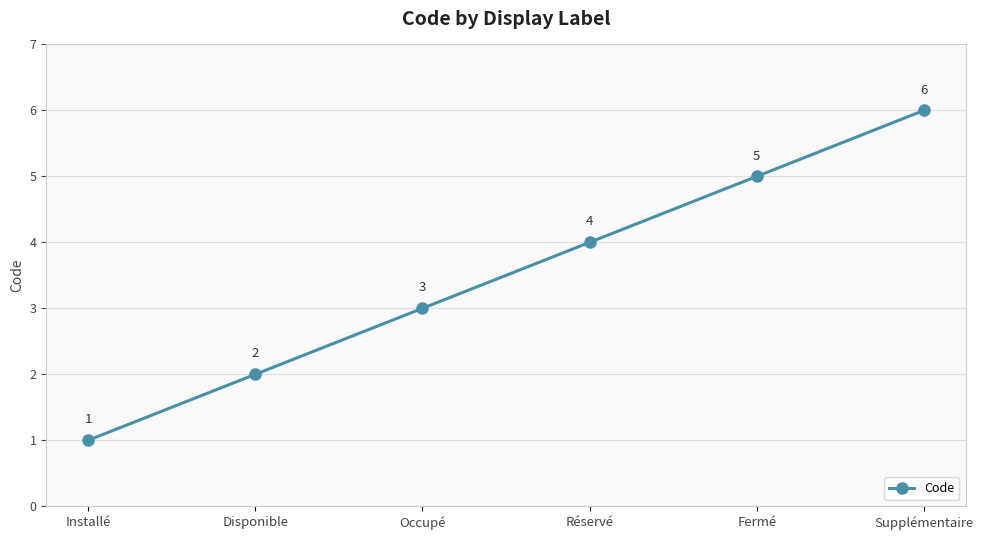

What is the maximum value shown in the chart?

6